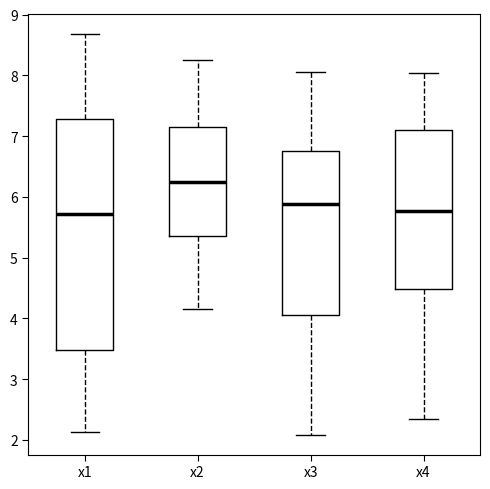

Comparing the boxes themselves (not the whiskers), which one is the tallest?

x1